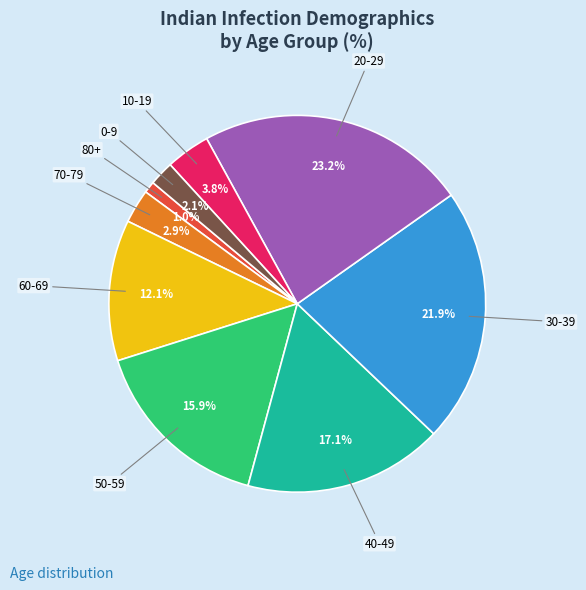

Is there a majority slice in this chart?

No